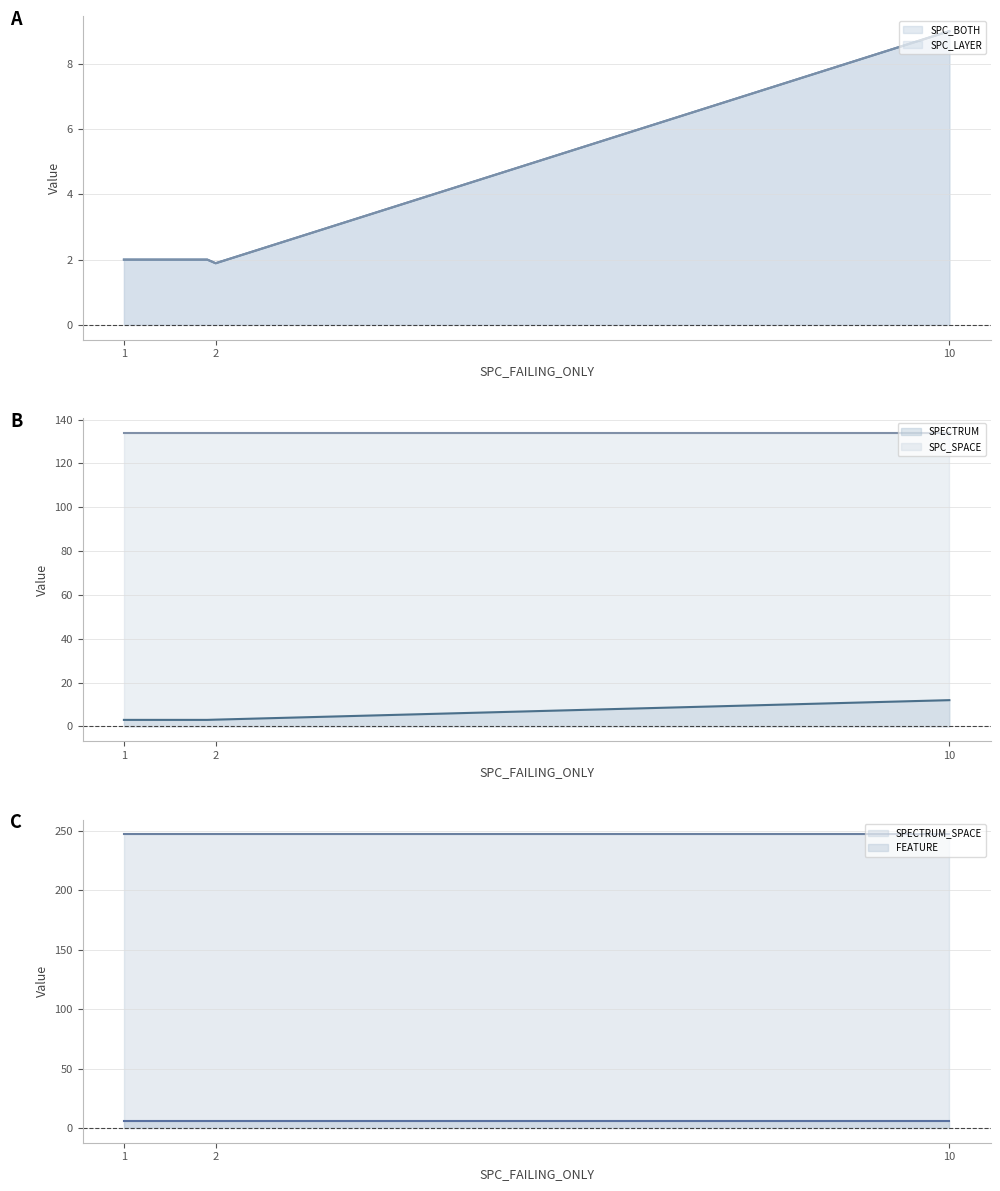

How many distinct data groups are displayed?

6